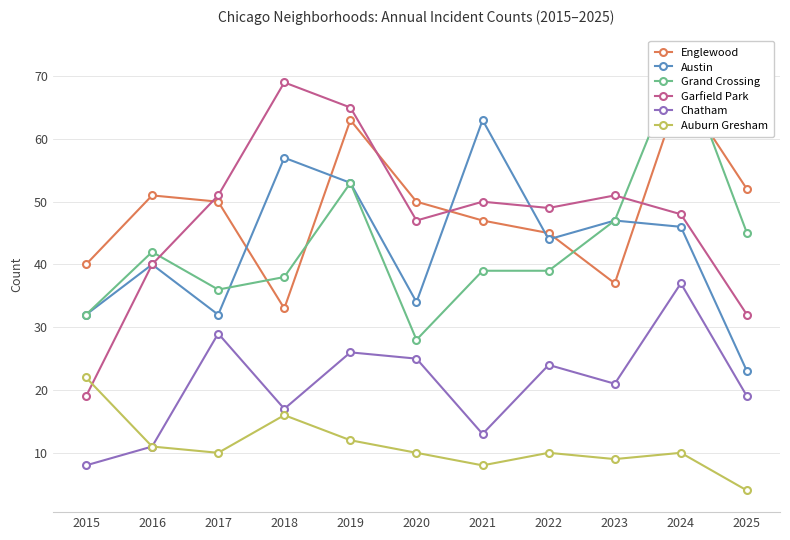

List the labels in order of Auburn Gresham value, largest first.

2015, 2018, 2019, 2016, 2017, 2020, 2022, 2024, 2023, 2021, 2025